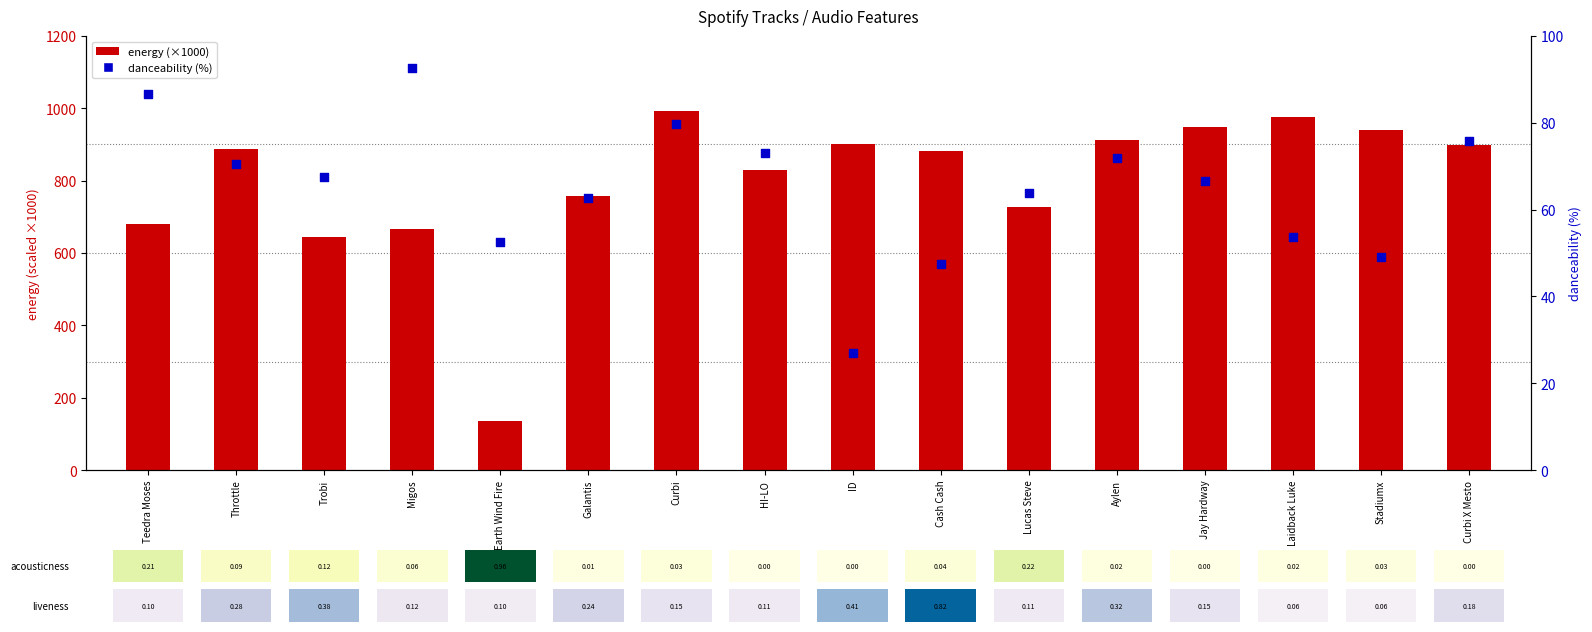

What is the total value across all series at Cash Cash?

928.5